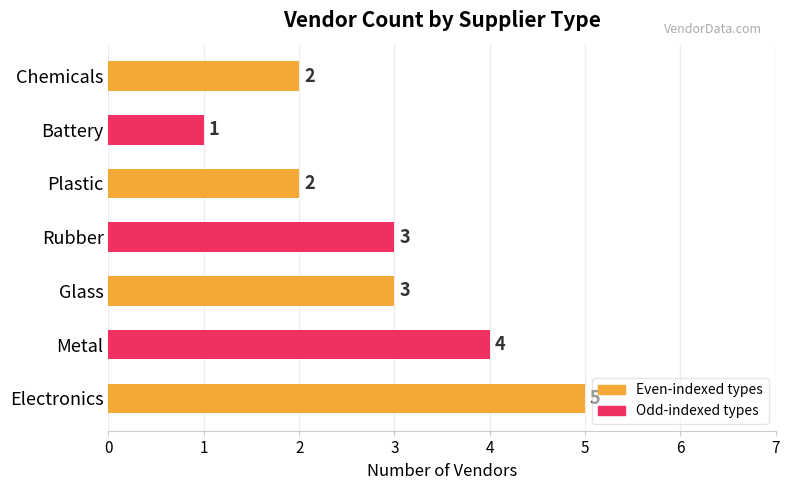

What value does the data have at Rubber?

3